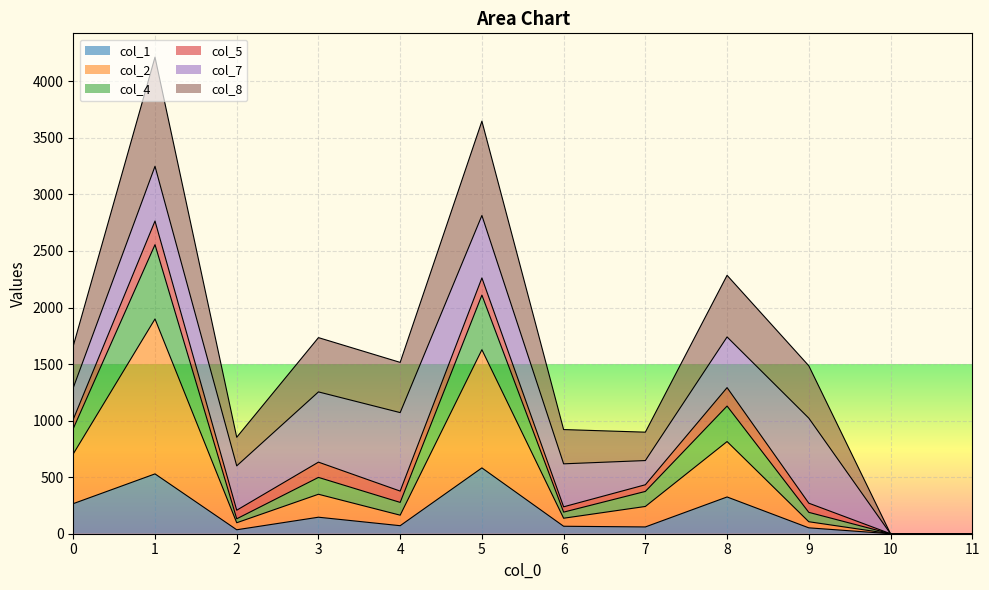

Which series has the largest total across all categories?

col_8